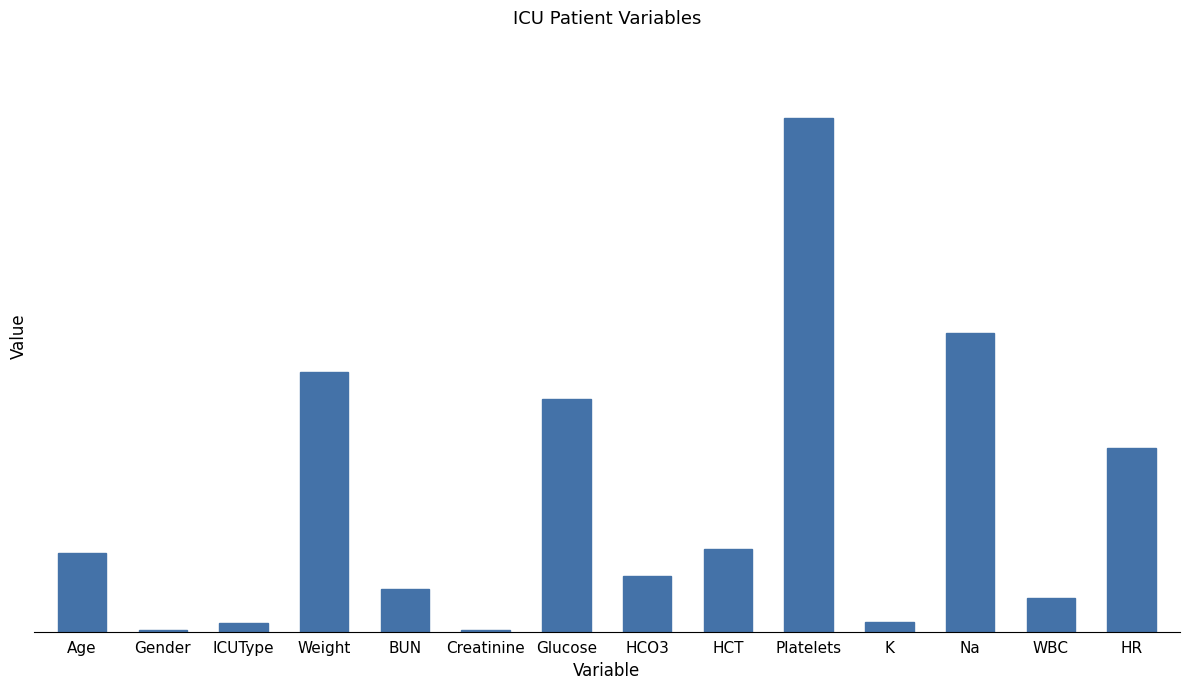

Are the bars horizontal?

No